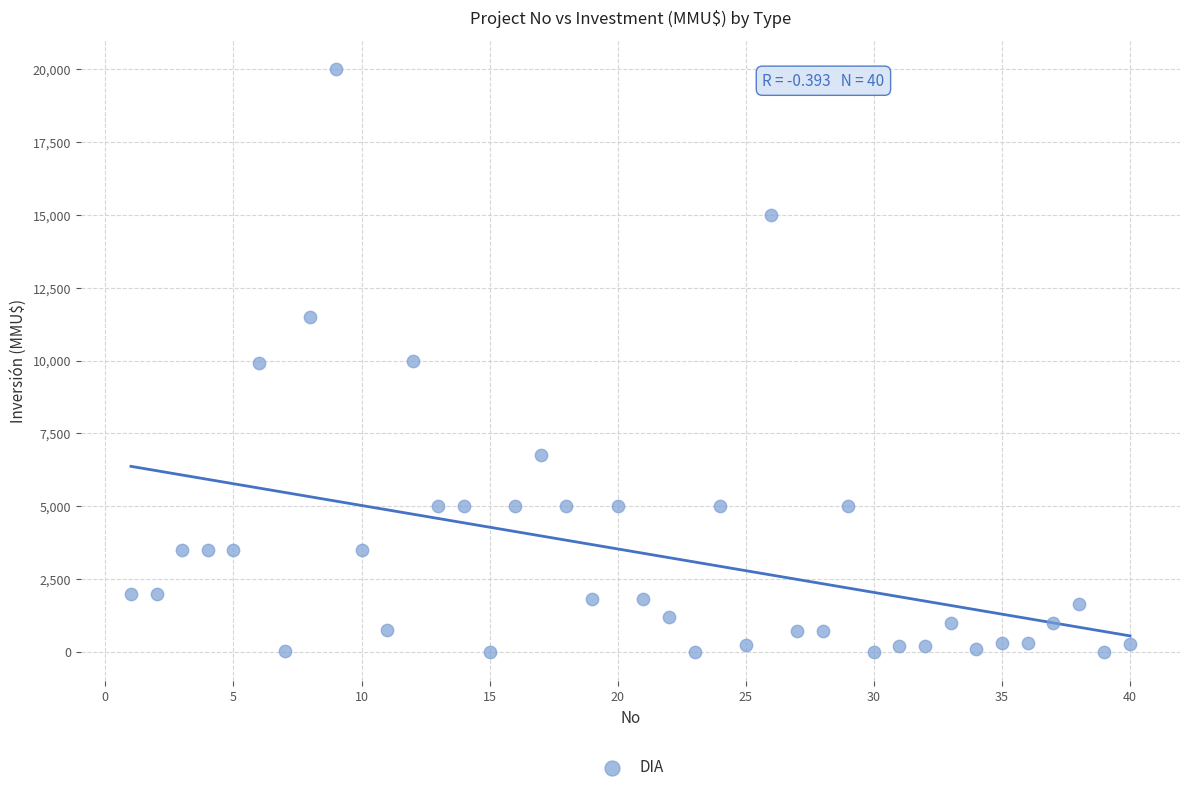

What is the range of X values (max minus min)?

39